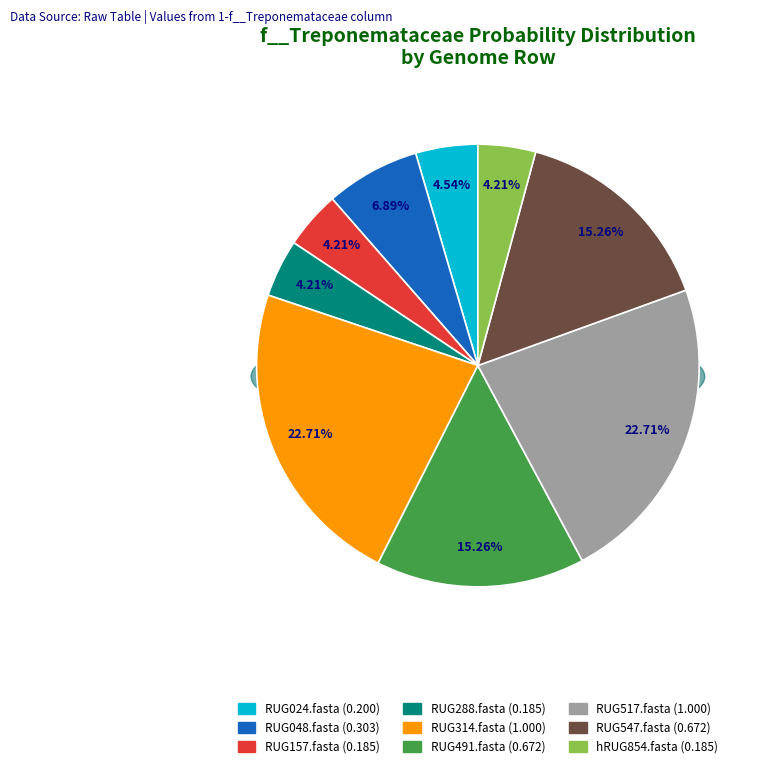

What is the smallest slice in the pie chart?

RUG157.fasta